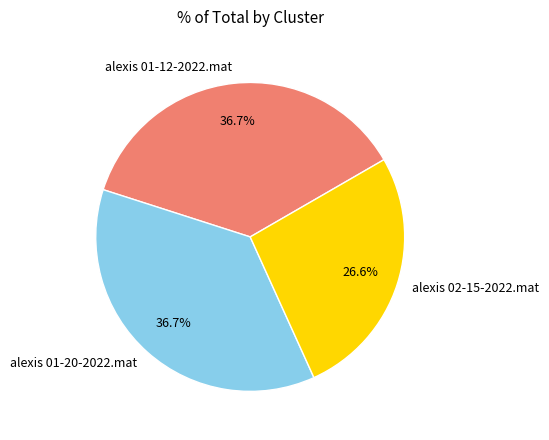

How many slices are in this pie chart?

3